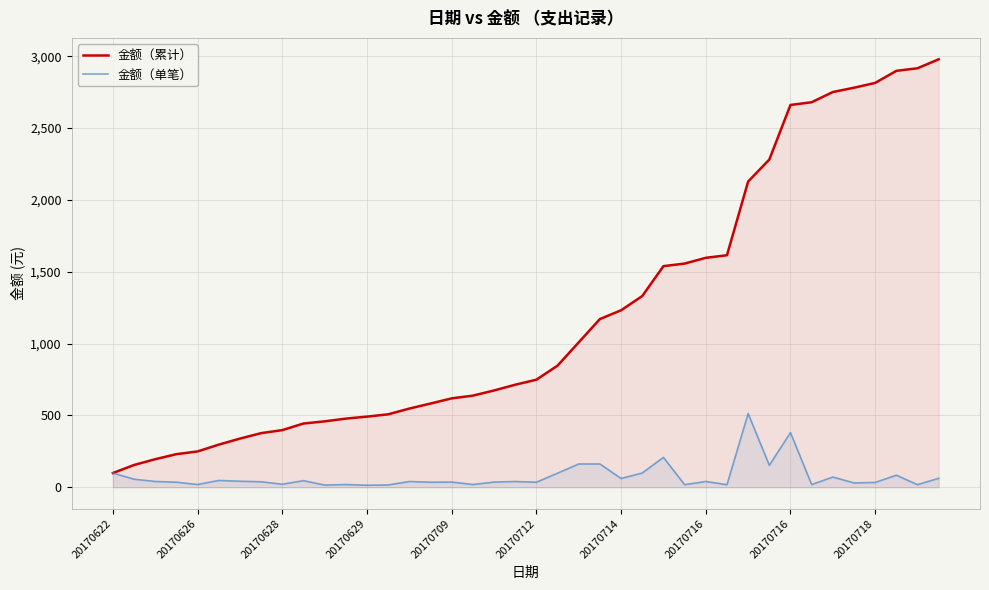

True or false: 金额（累计） has a value of 2916.5 at 38.

True